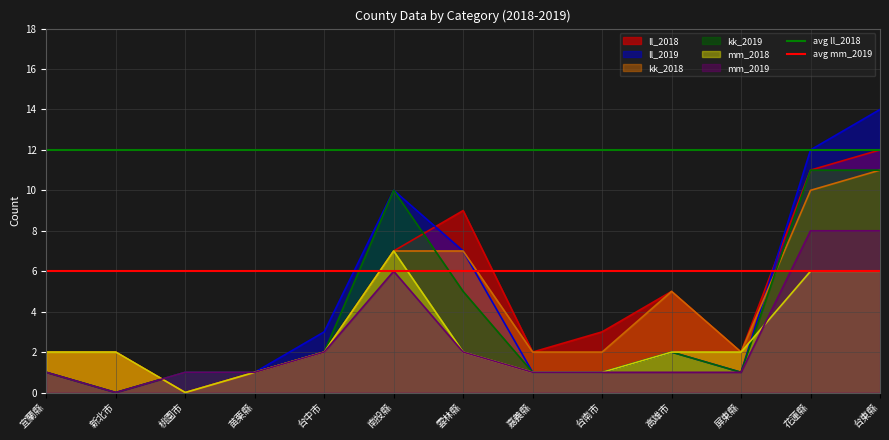

What is the sum of the avg mm_2019 values at 新北市 and 宜蘭縣?

12